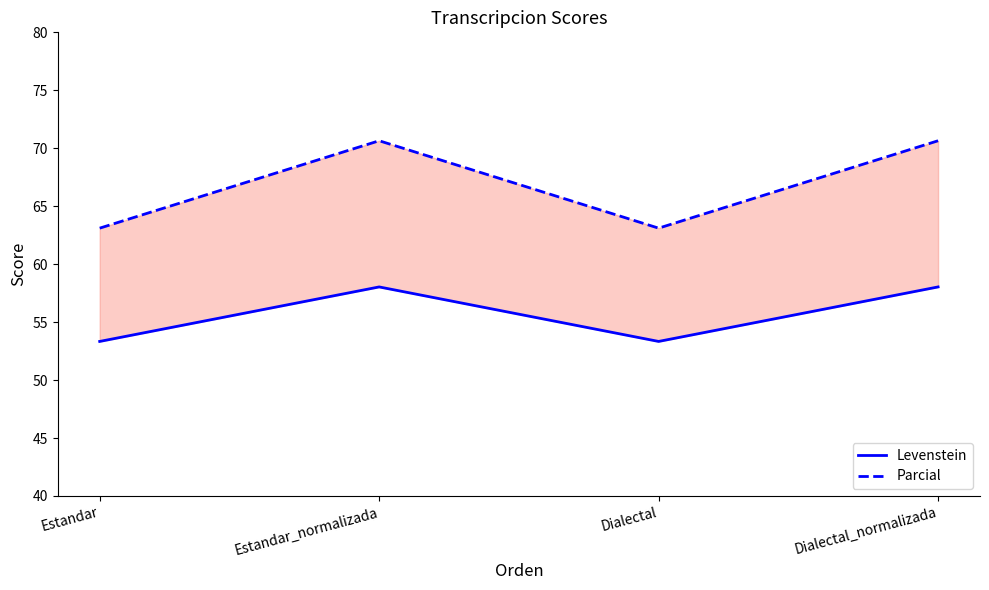

True or false: Levenstein and Parcial cross at least once.

False